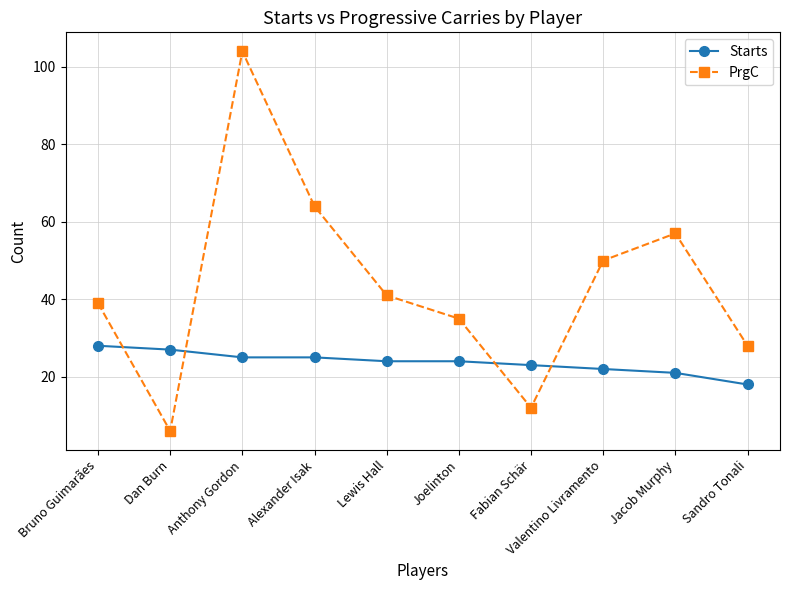

Which series has the widest spread of values?

PrgC